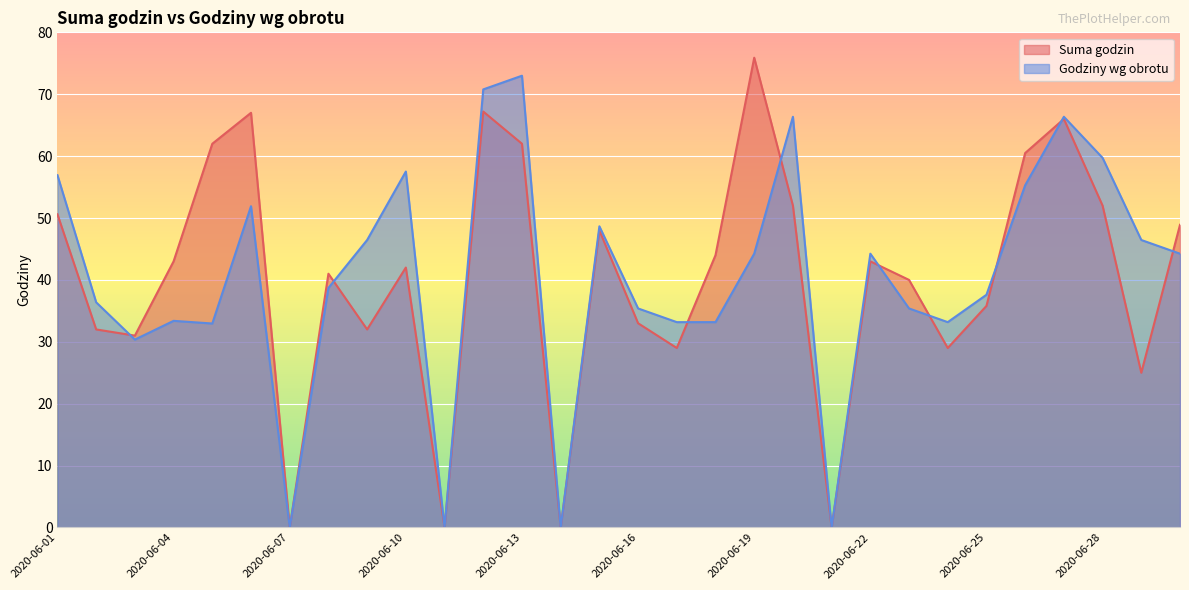

How many interior local peaks does the Godziny wg obrotu series have?

8